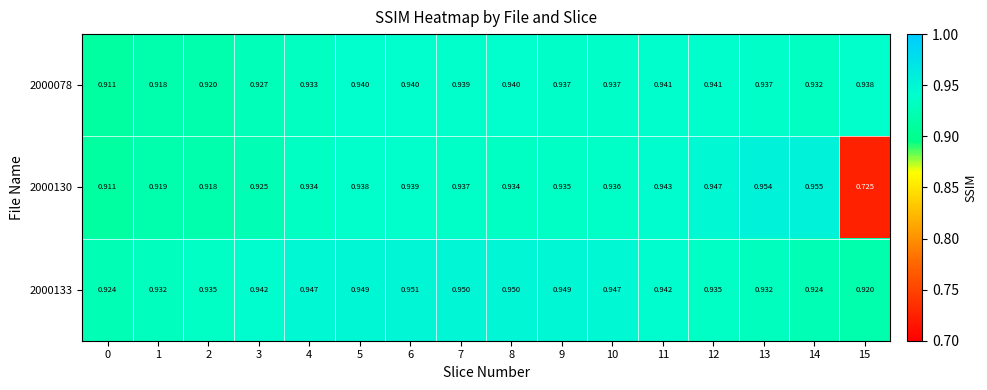

Is the value of 2000078 at 2 greater than the value of 2000130 at 1?

Yes